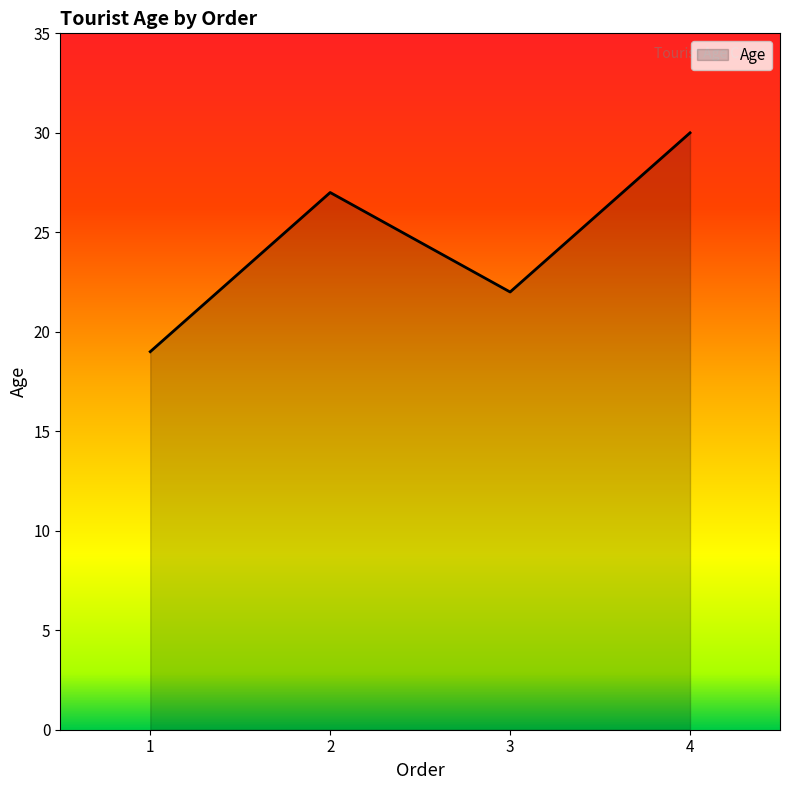

What is the maximum value shown in the chart?

30